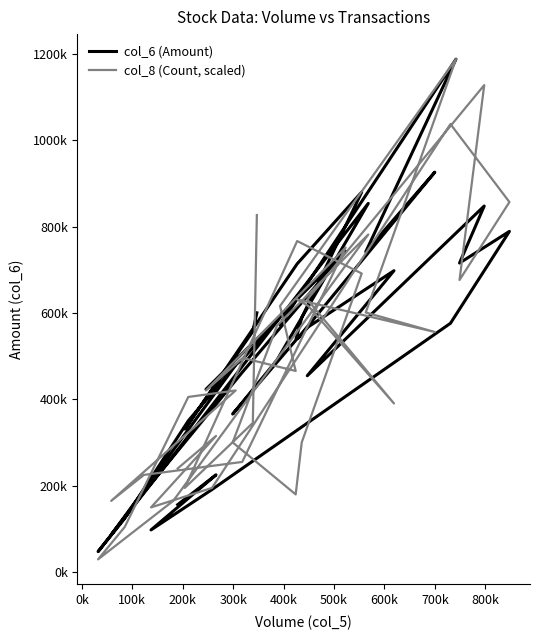

How many interior local valleys does the col_8 (Count, scaled) series have?

10